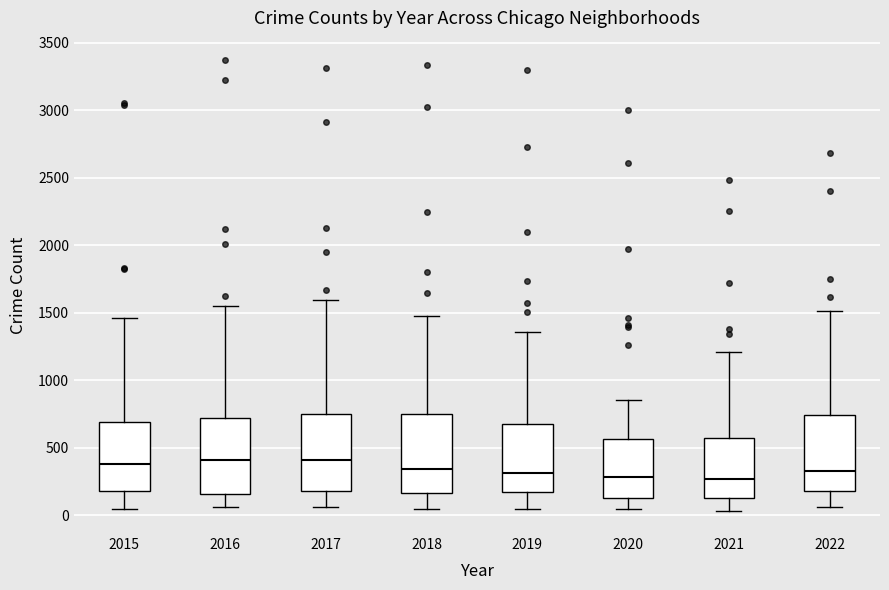

Reading left to right, transcribe this box plot: for each box, give where its median line is, the range the box spans, and where its two whiskers end, as read against the y-axis. The values are not printed on the chart, so give them approximately, as read against the axis.

2015: median 400, box 200 to 700, whiskers 50 to 1450
2016: median 400, box 150 to 700, whiskers 50 to 1550
2017: median 400, box 200 to 750, whiskers 50 to 1600
2018: median 350, box 150 to 750, whiskers 50 to 1450
2019: median 300, box 150 to 650, whiskers 50 to 1350
2020: median 300, box 150 to 550, whiskers 50 to 850
2021: median 250, box 150 to 550, whiskers 50 to 1200
2022: median 350, box 200 to 750, whiskers 50 to 1500